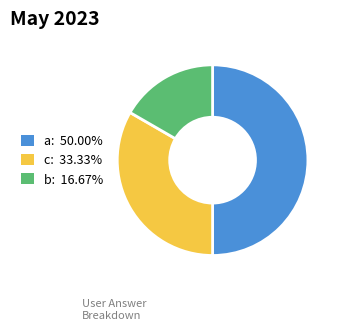

Combined, do a: 50.00% and b: 16.67% account for over 50%?

Yes